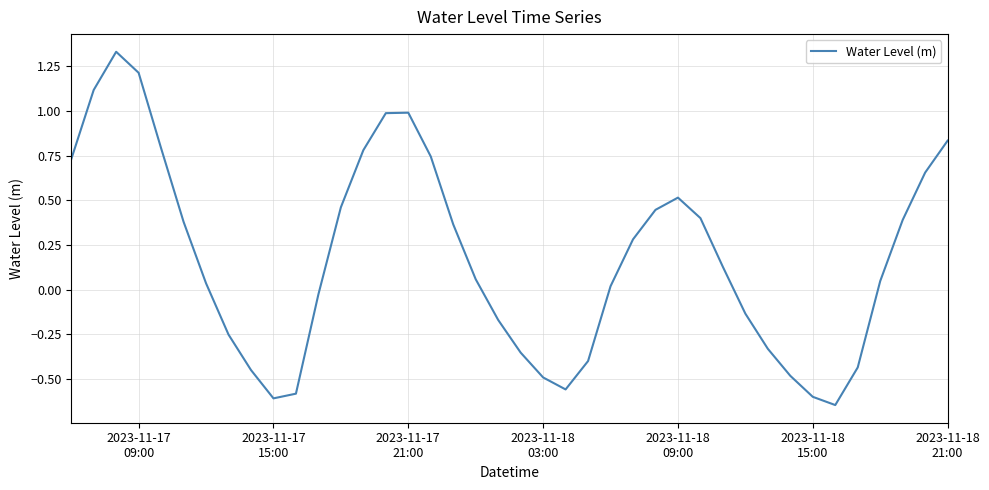

Does the chart display data point markers on the line(s)?

No